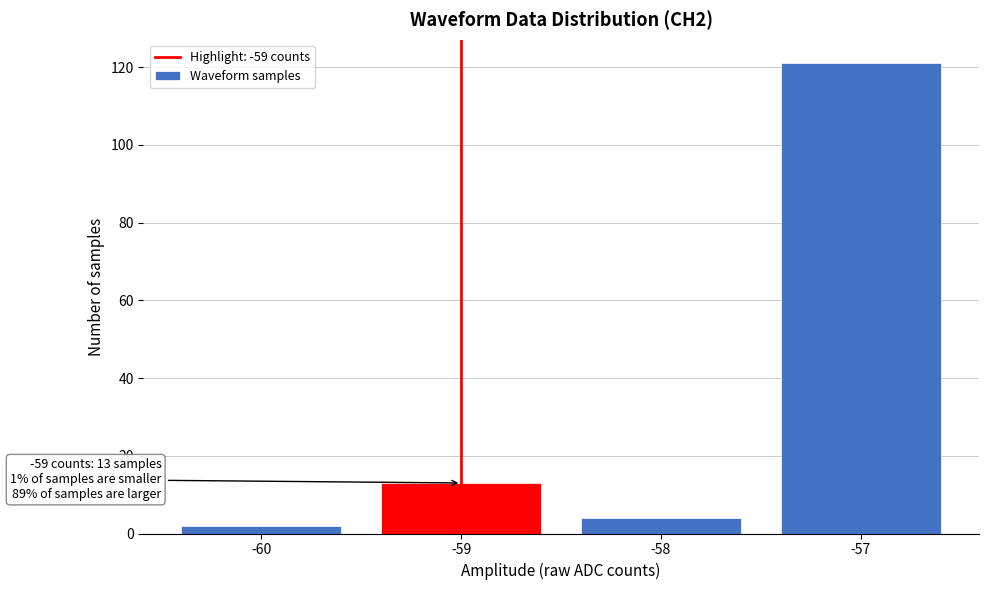

Over which range of the x-axis is the bar tallest?

-57.5 to -56.5